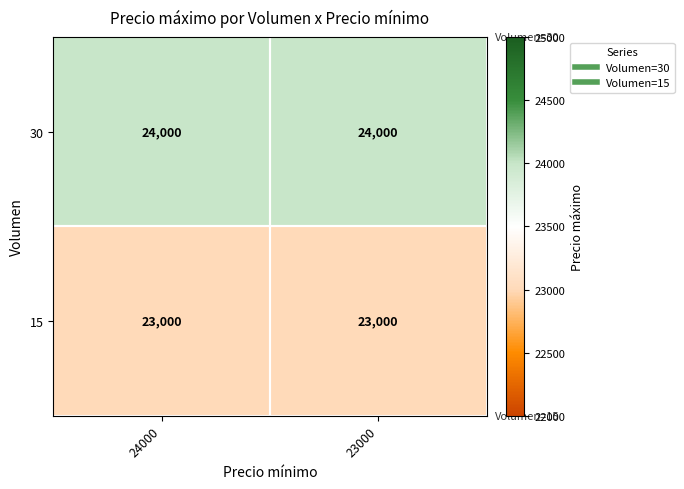

What is the total value across all series at 23000?

47000